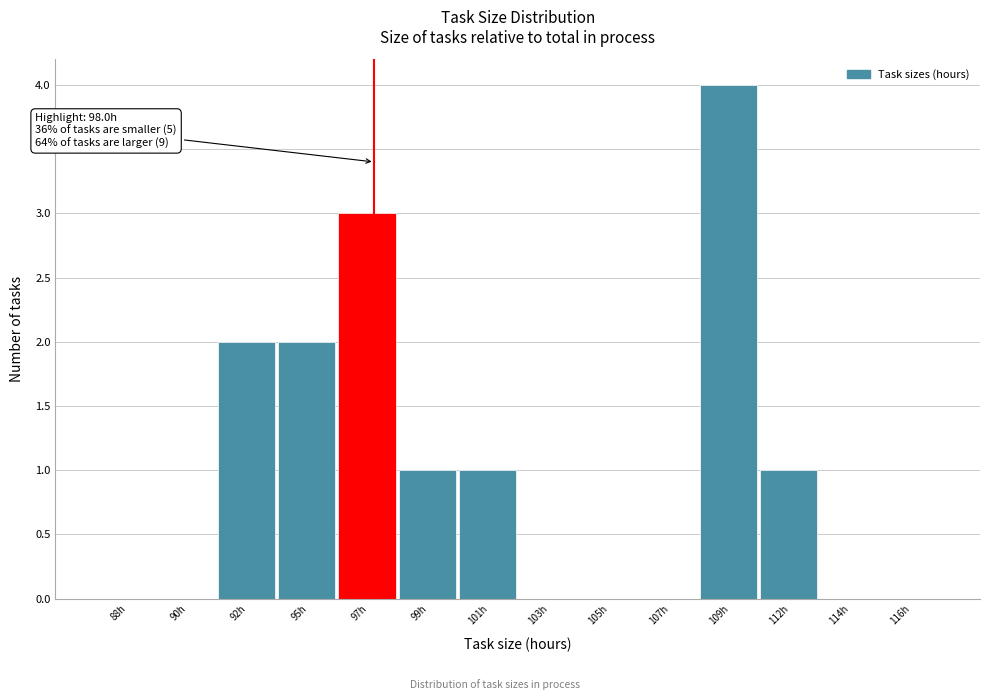

Reading left to right, transcribe all the data shown in this chart.

88h=0	90h=0	92h=2	95h=2	97h=3	99h=1	101h=1	103h=0	105h=0	107h=0	109h=4	112h=1	114h=0	116h=0